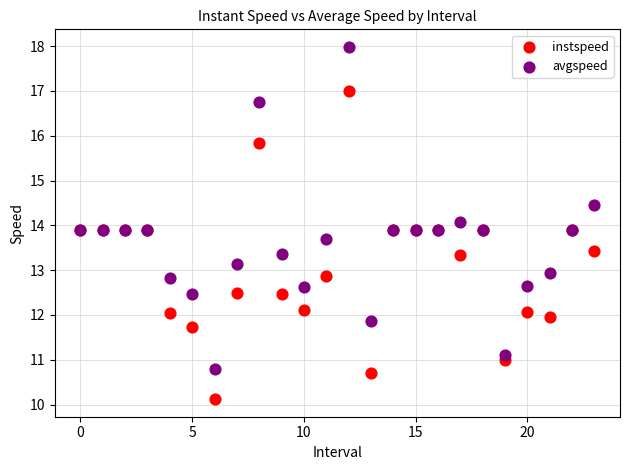

Which series contains the lowest Y value?

instspeed